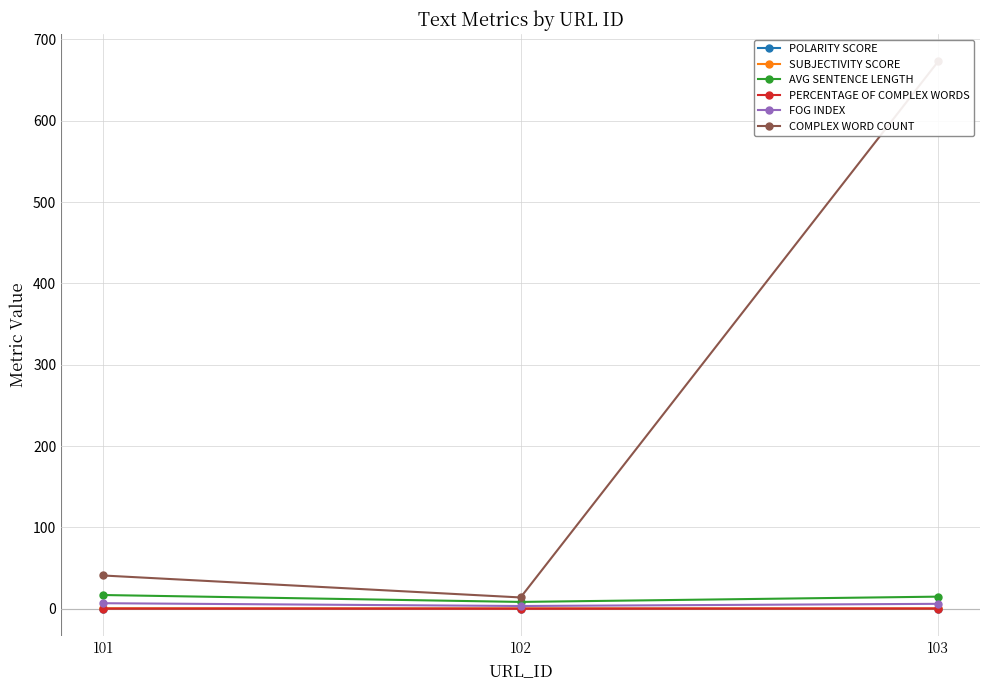

Count the number of data series in this chart.

6